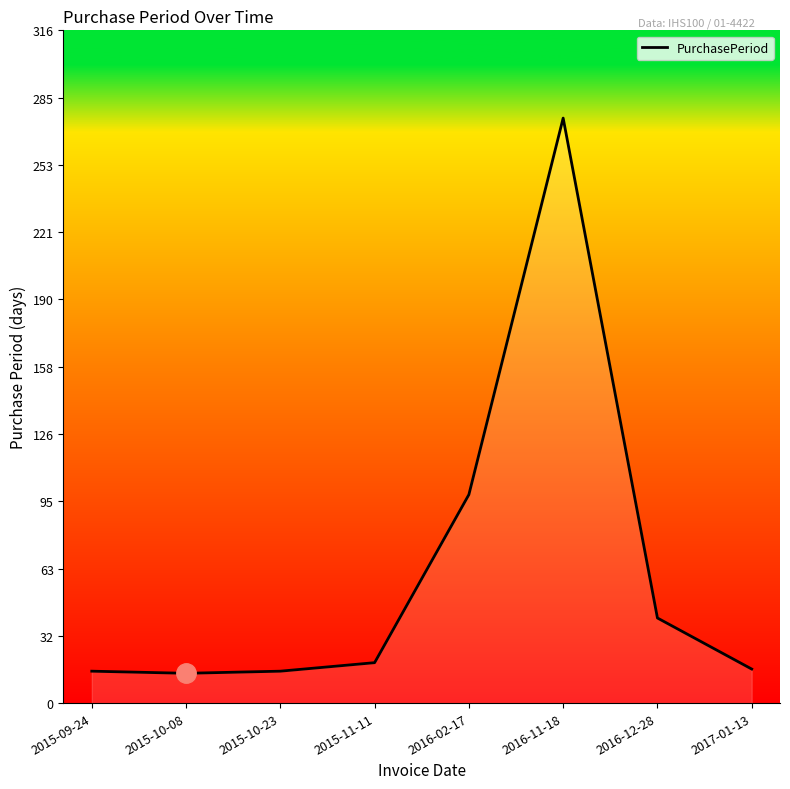

What position from the left is 2016-11-18?

6